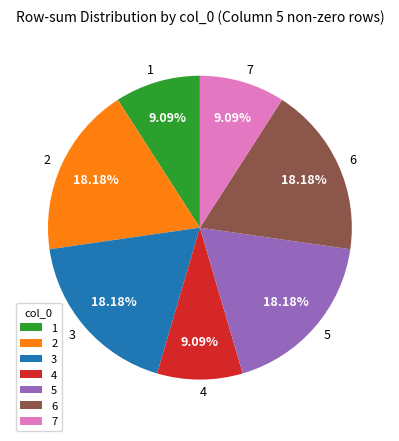

To the nearest percent, what is the average slice percentage?

14%